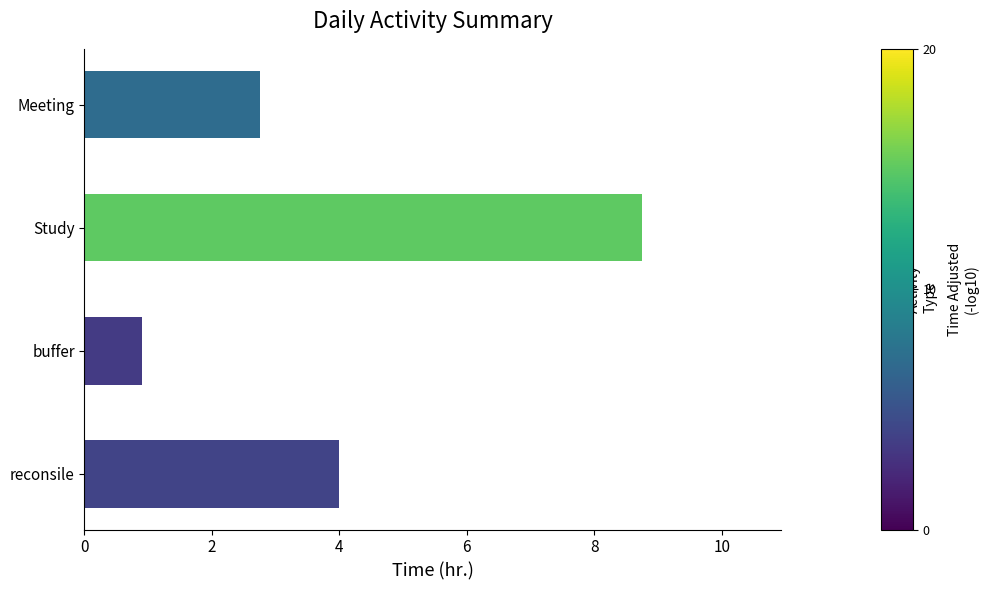

Reading top to bottom, list all the values displayed in this chart.

2.8	8.8	0.9	4.0